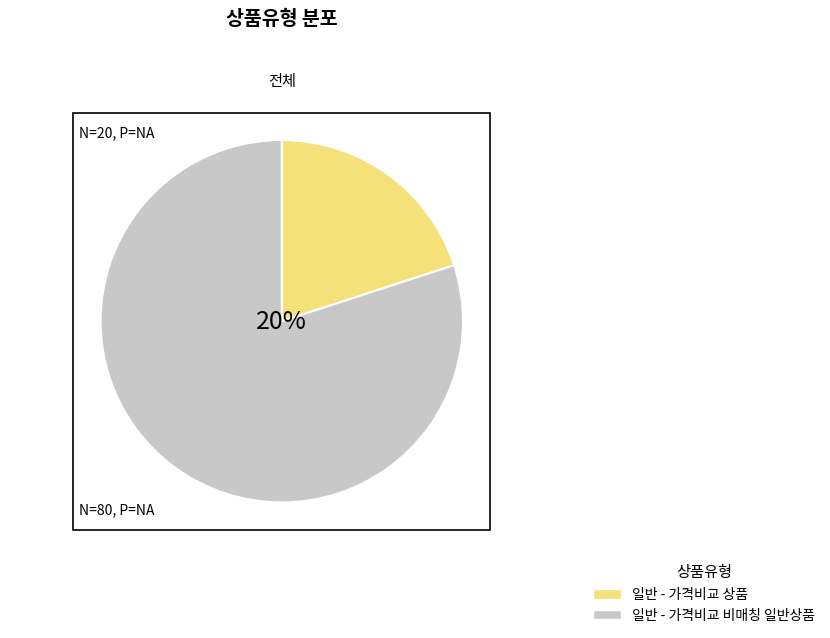

What is the largest slice in the pie chart?

일반 - 가격비교 비매칭 일반상품